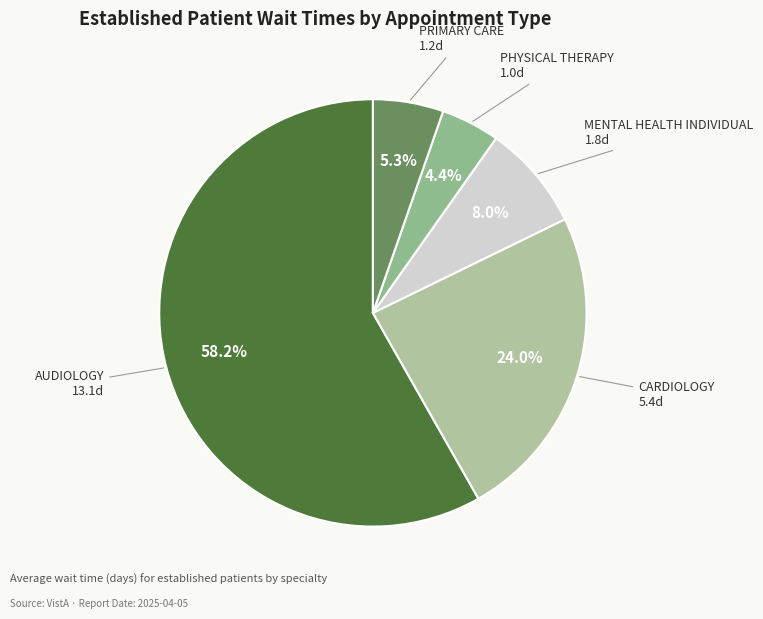

Is there any slice that represents more than half of the pie?

Yes